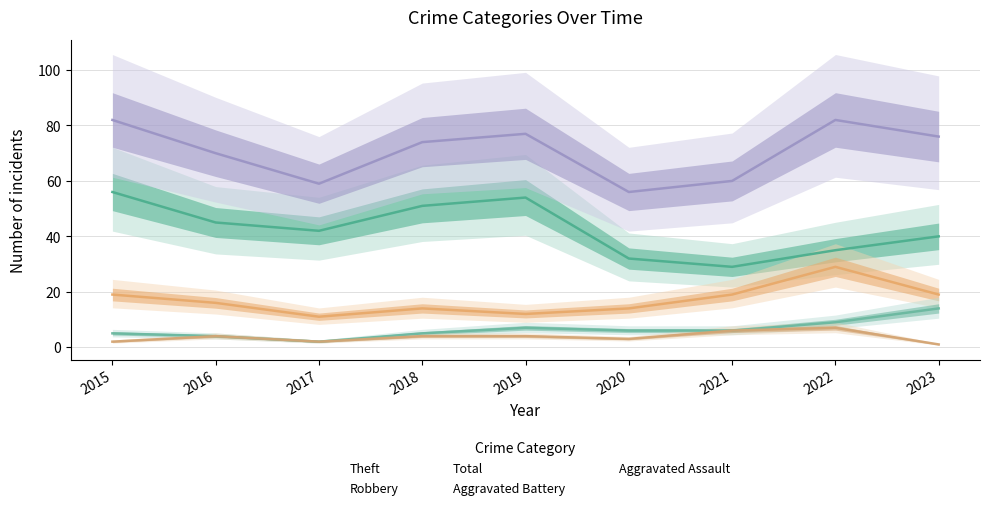

How many data points in Robbery are above 16?

4